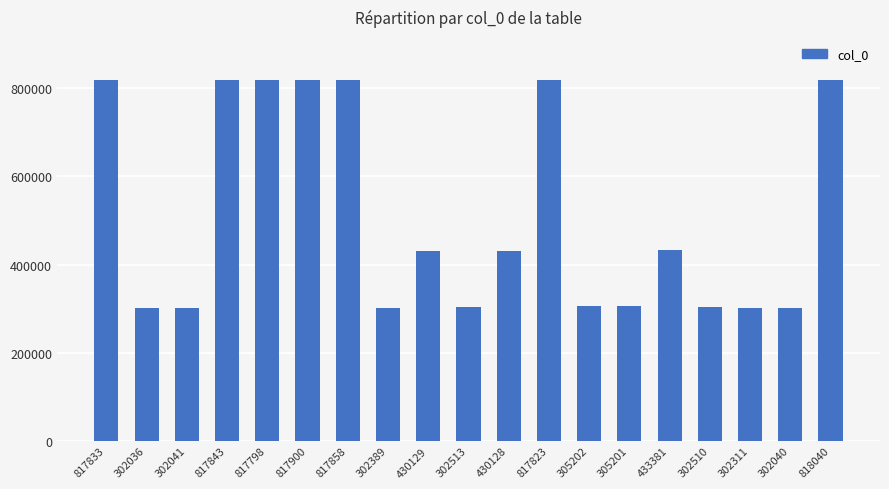

What is the ratio of the value at 302036 to the value at 302040?

1.0